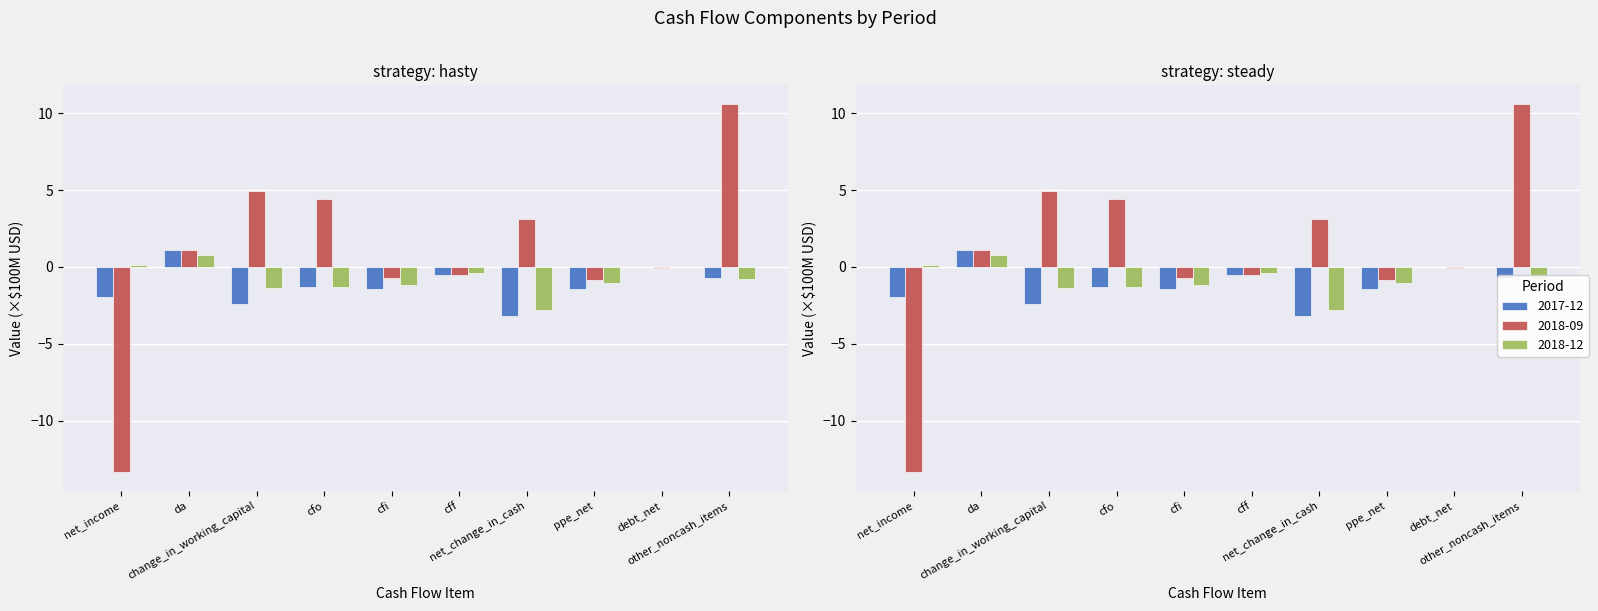

Count the number of data series in this chart.

3